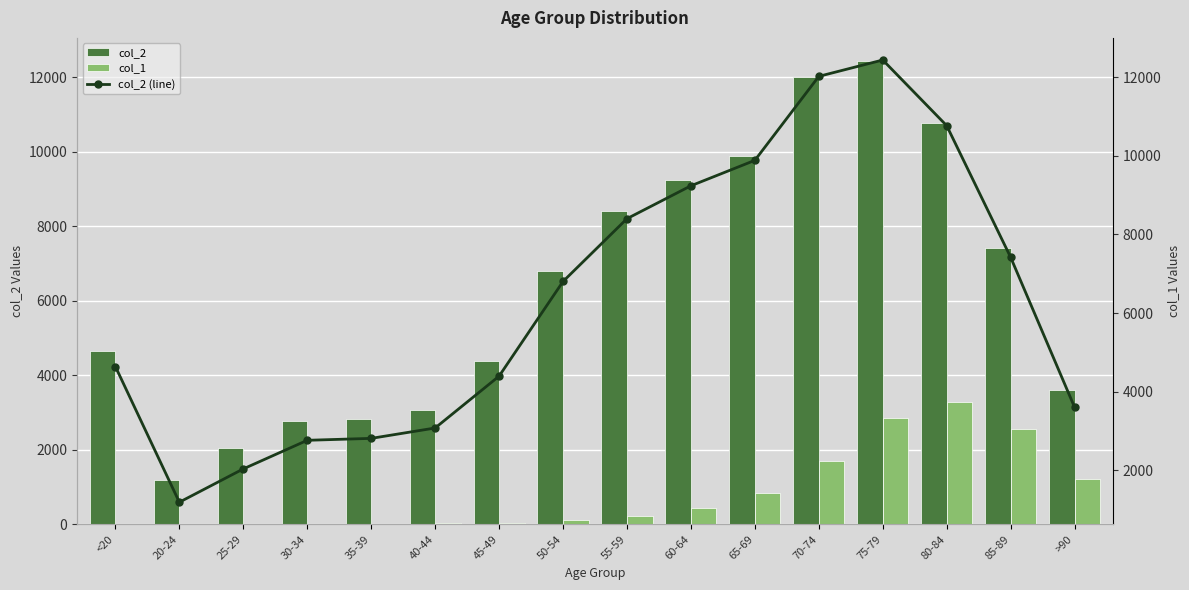

Which series changed the most between 70-74 and 80-84?

col_1